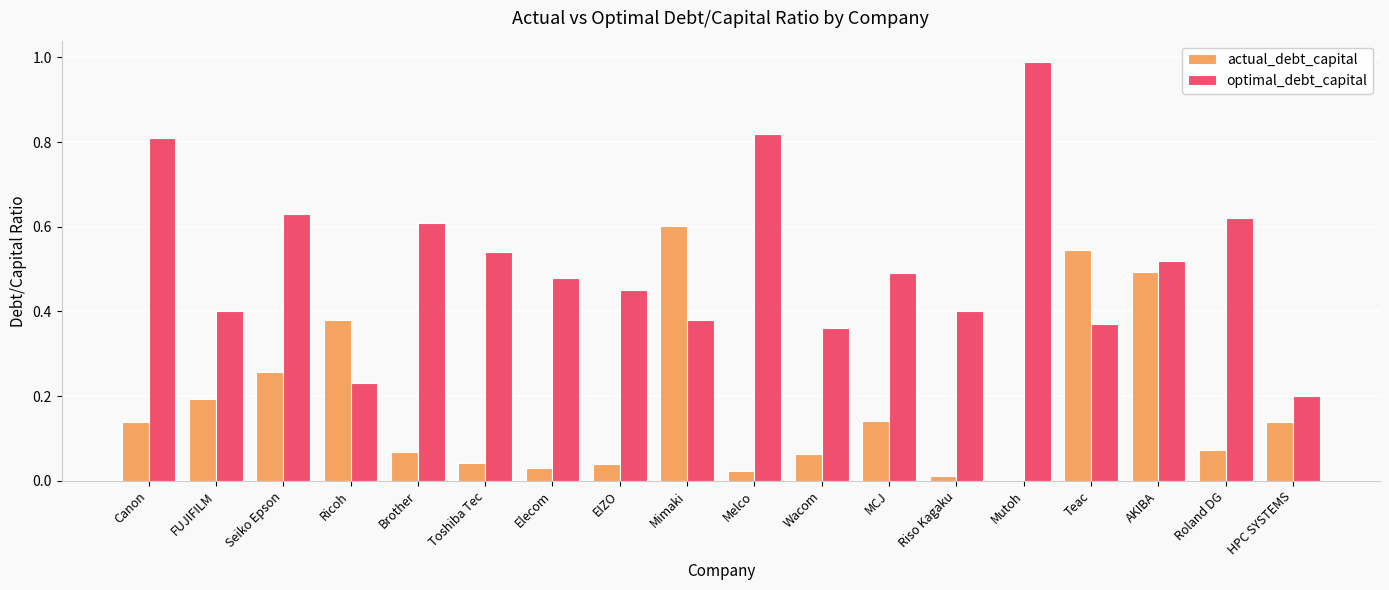

Which series has the largest total across all categories?

optimal_debt_capital